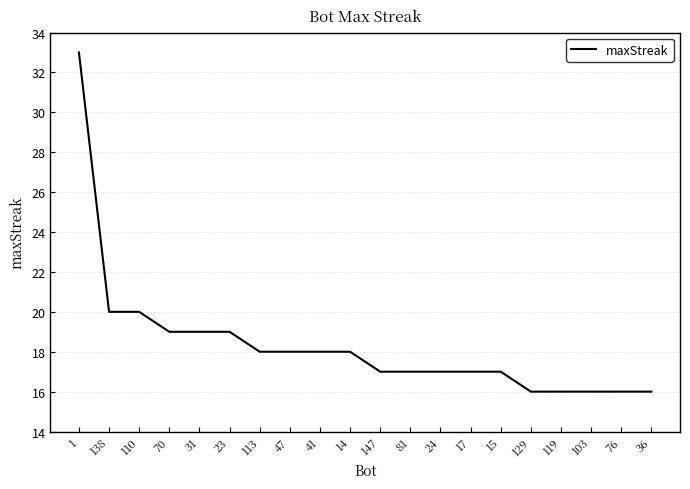

Between 15 and 36, which is larger?

15